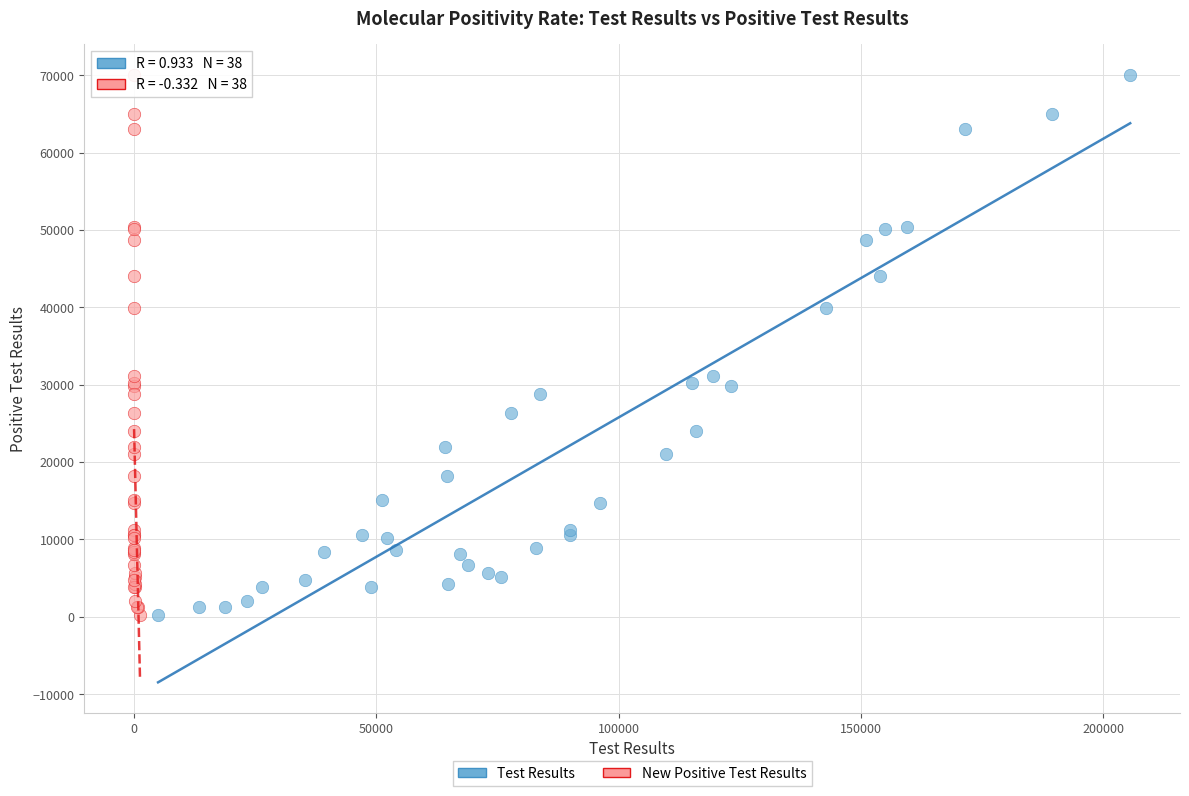

What are all the series names shown in the legend?

Test Results, New Positive Test Results